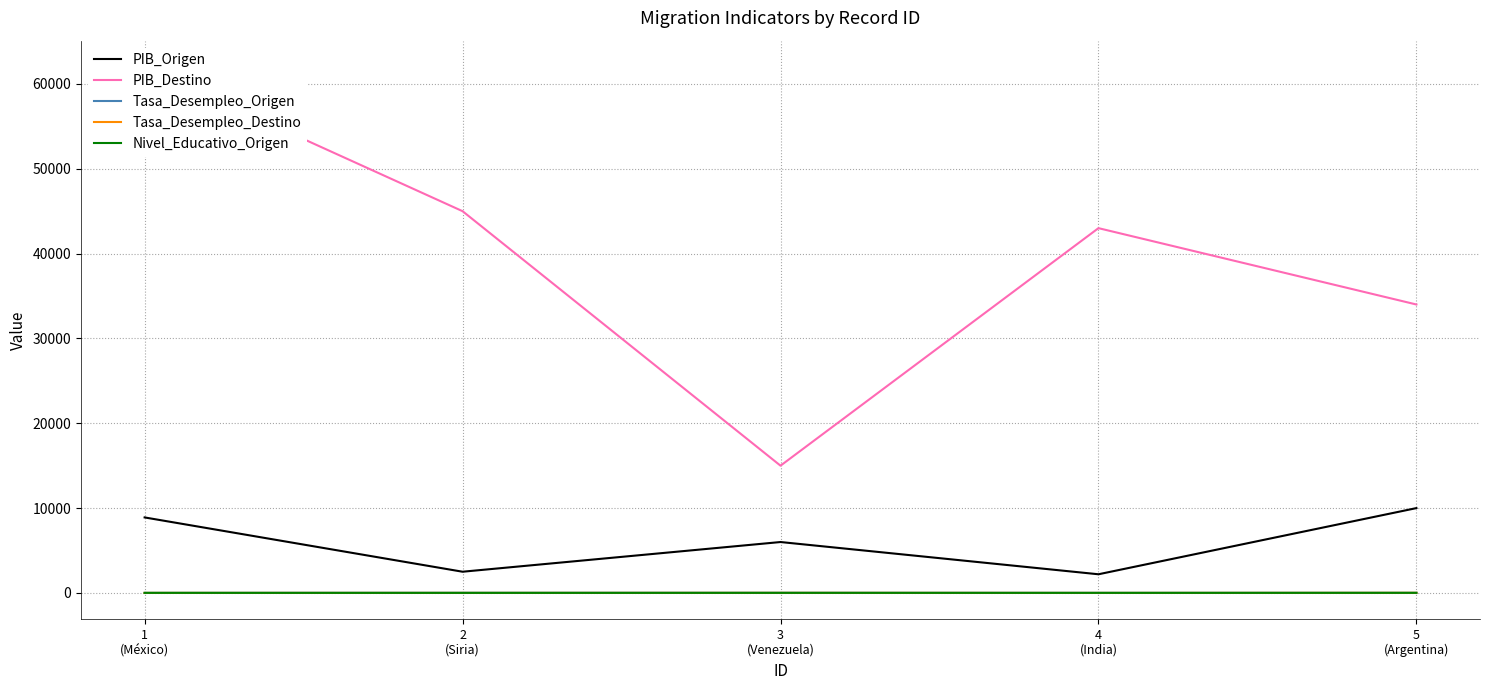

At which label is Nivel_Educativo_Origen closest to 8?

4
(India)